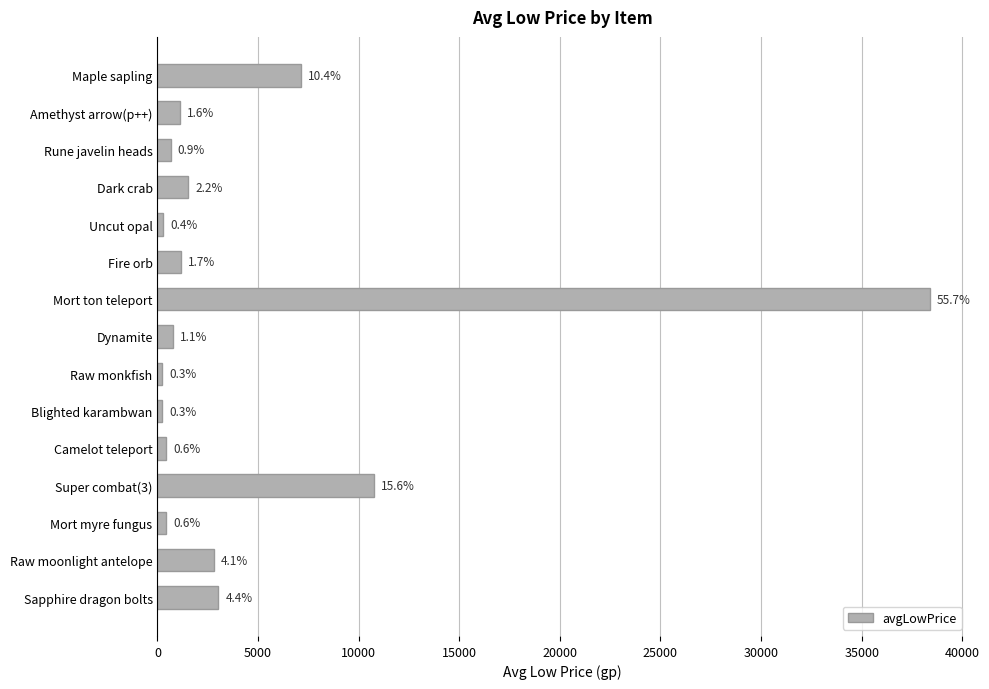

What is the average value?

4594.3